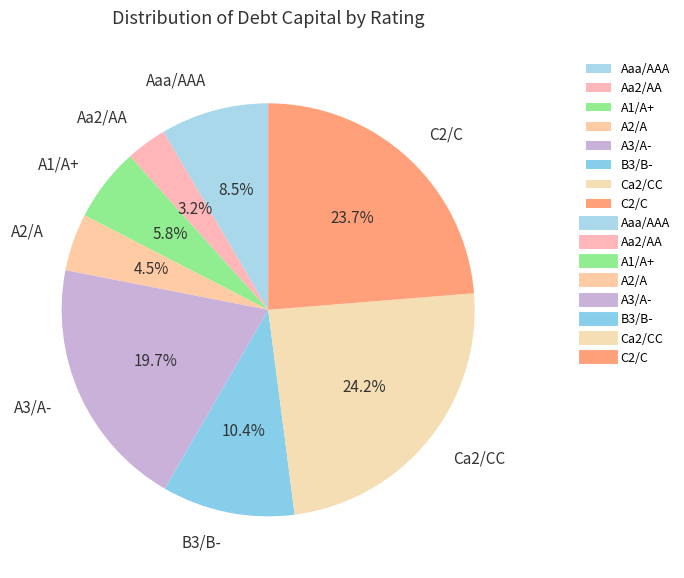

To the nearest percent, what percentage of the pie is Aa2/AA?

3%